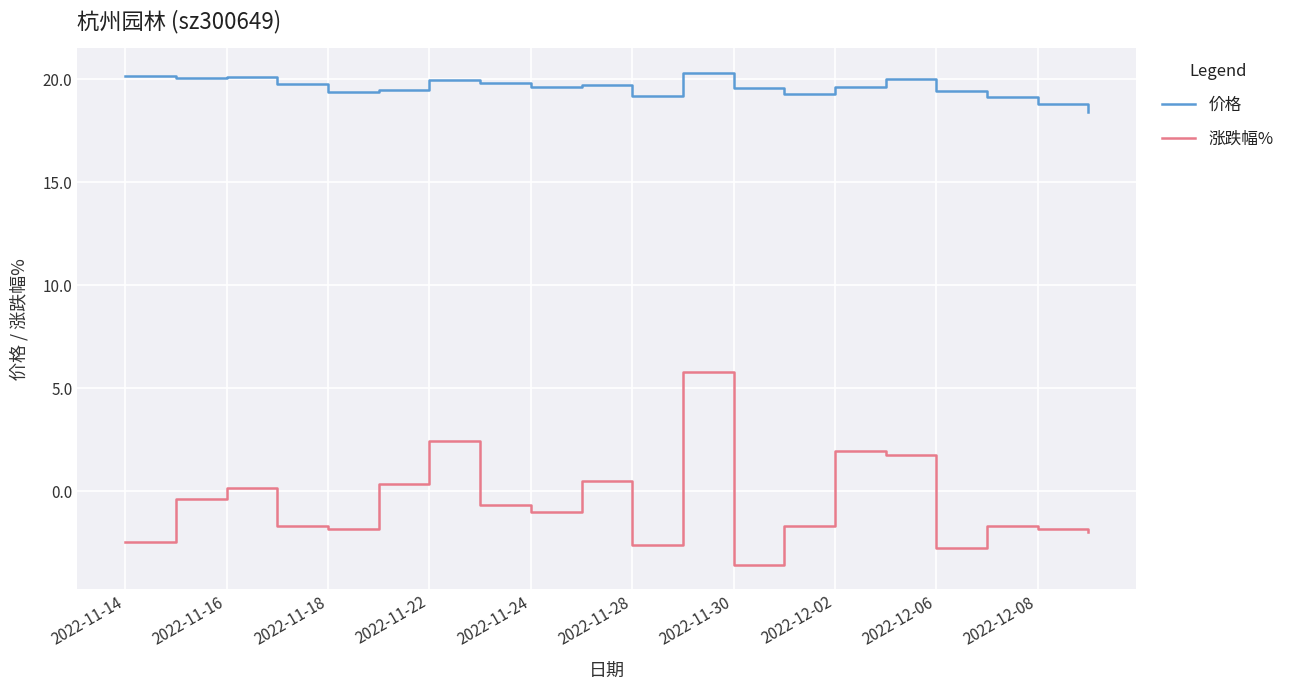

Rank the series by their maximum value, from lowest to highest.

涨跌幅%, 价格